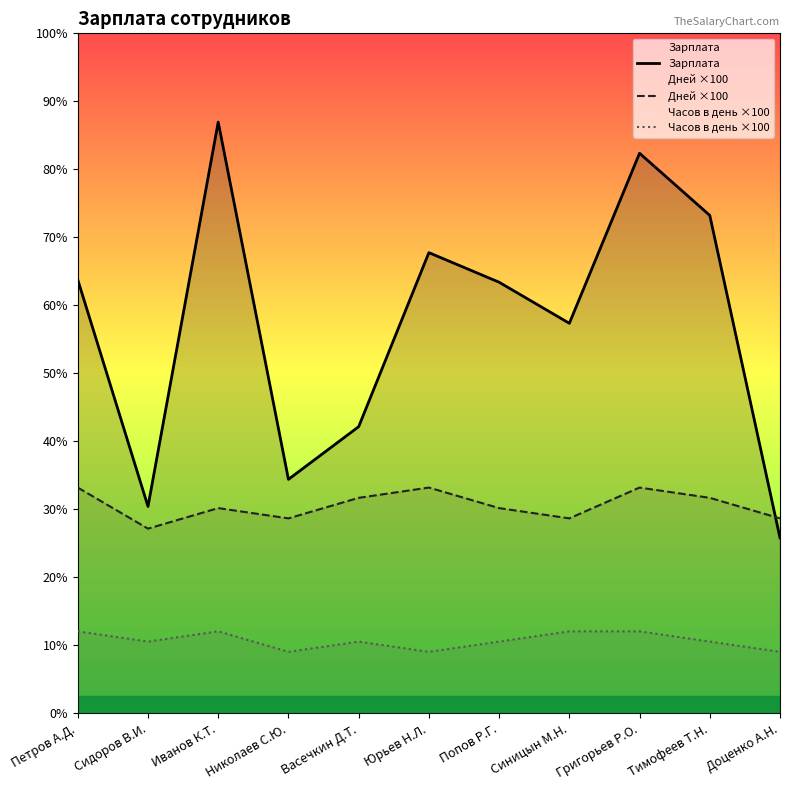

What is the difference between the second highest and second lowest values in the Дней ×100 series?

300